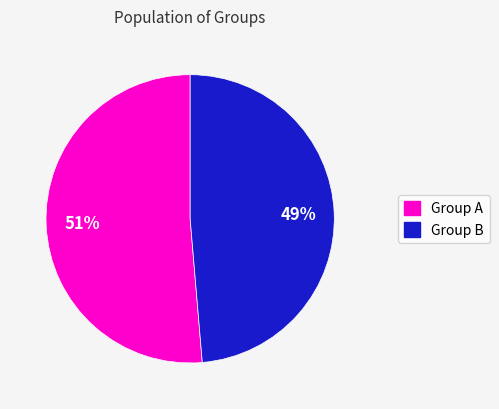

To the nearest percent, what is the average slice percentage?

50%